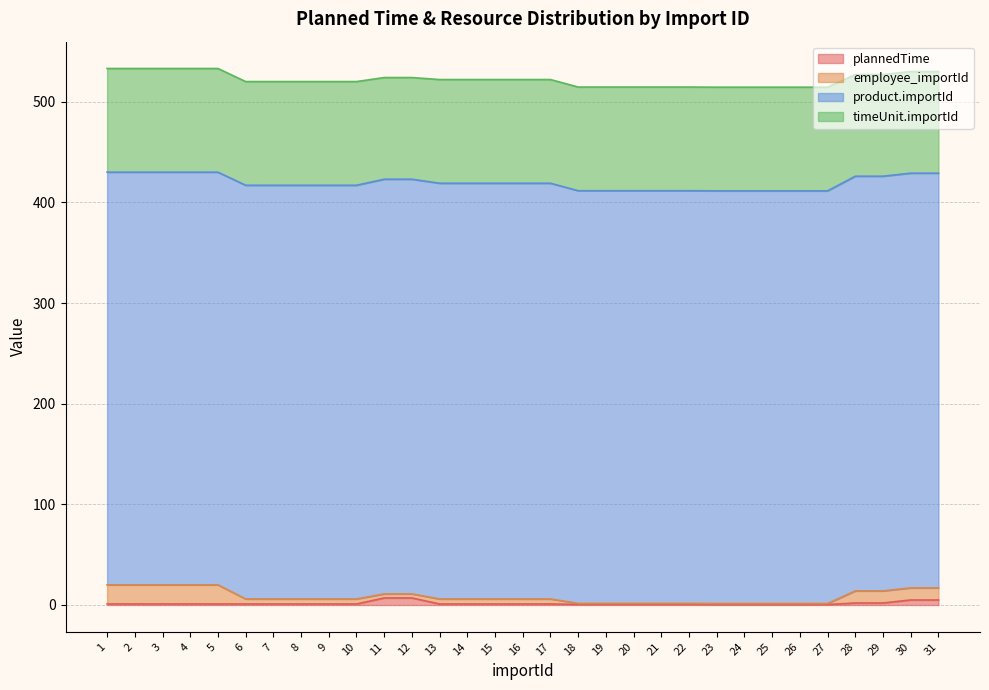

True or false: timeUnit.importId and product.importId intersect in this chart.

False